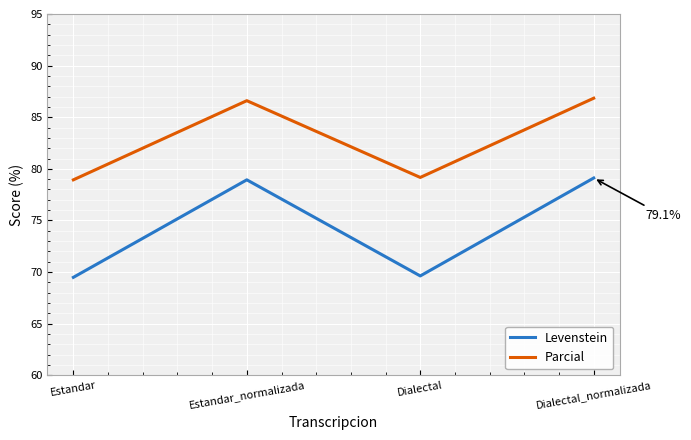

Which series has the largest total across all categories?

Parcial